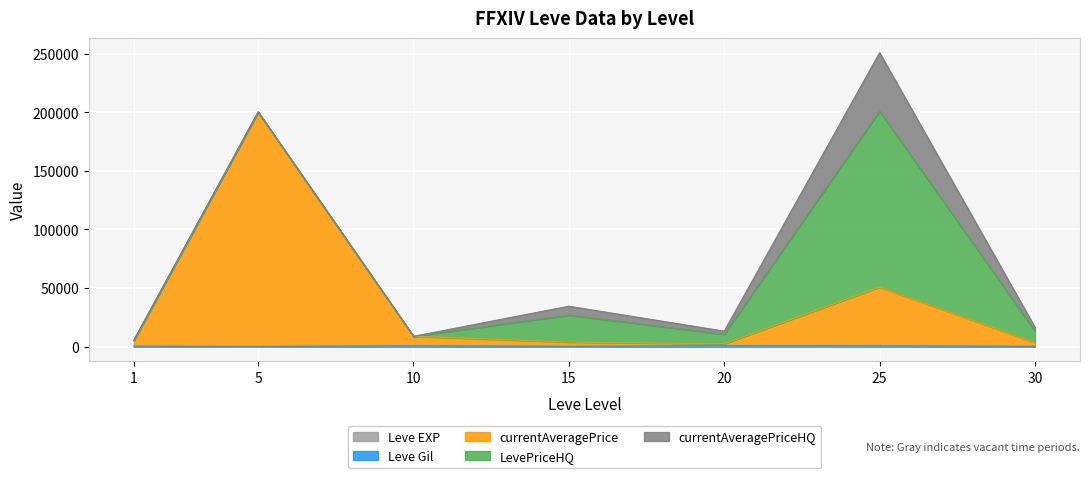

Which series has the largest range (max minus min)?

currentAveragePrice